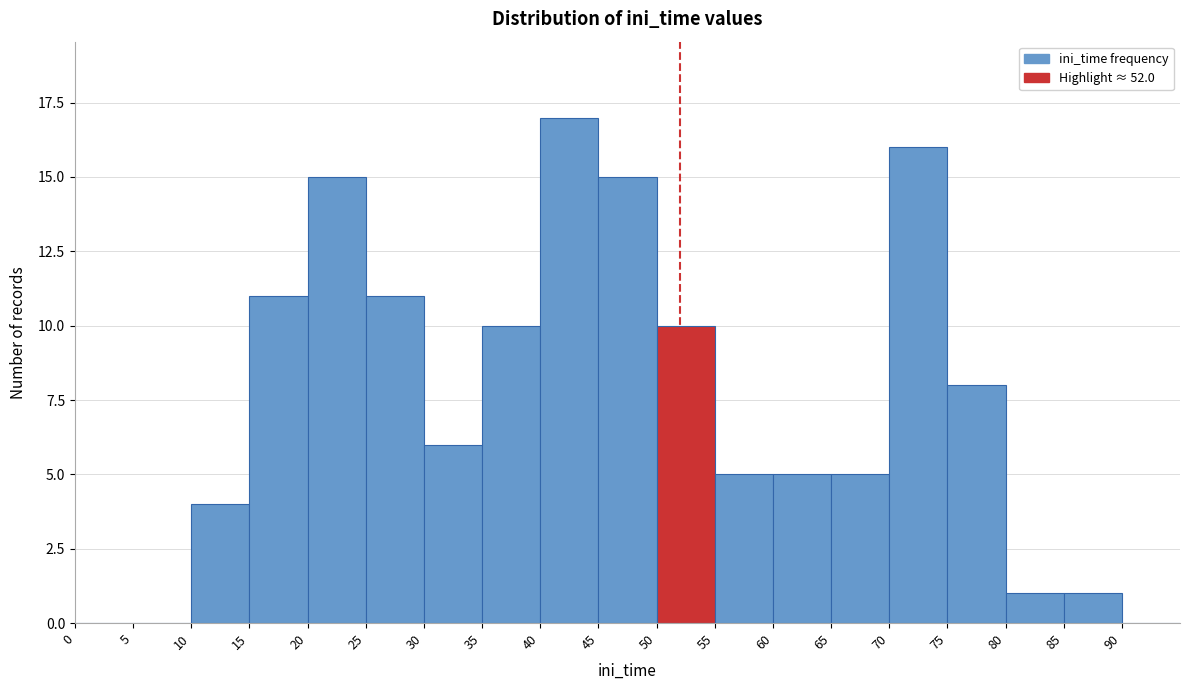

Over which range of the x-axis is the bar tallest?

40 to 45